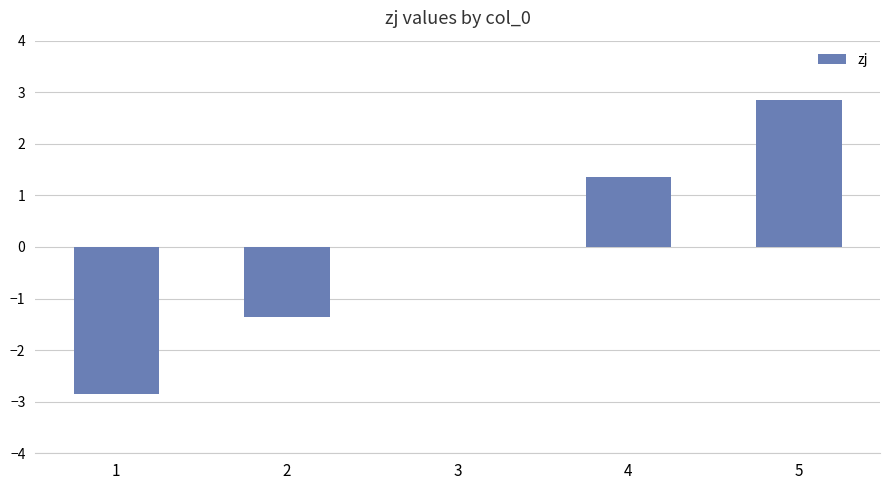

What is the change in value from 1 to 2?

+1.5